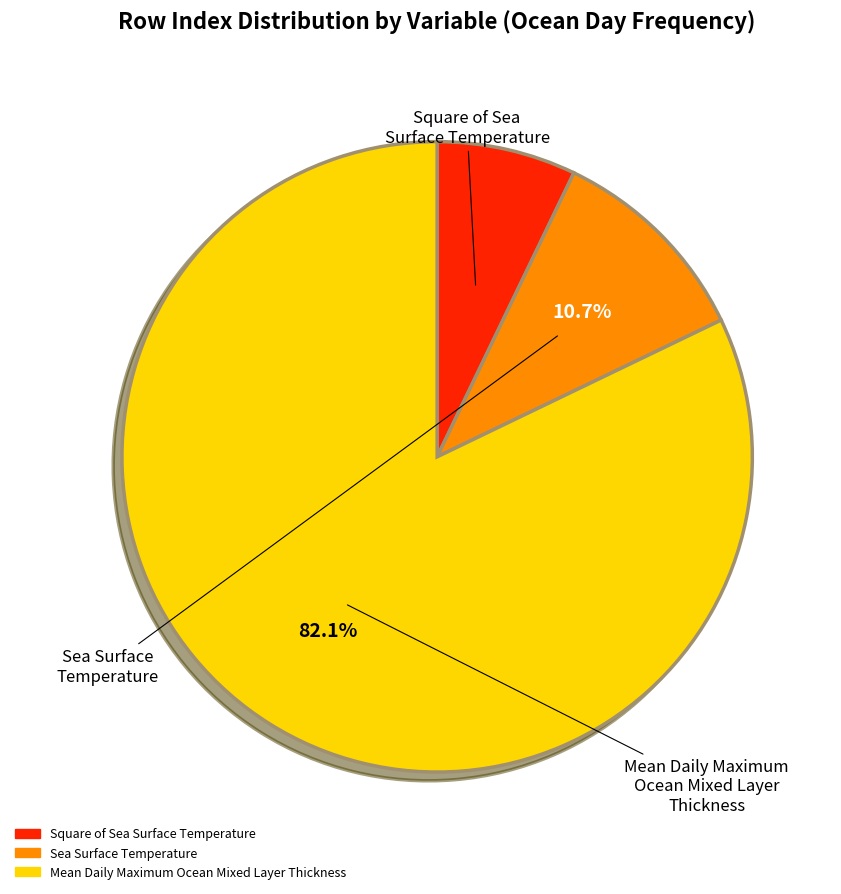

Is there a majority slice in this chart?

Yes